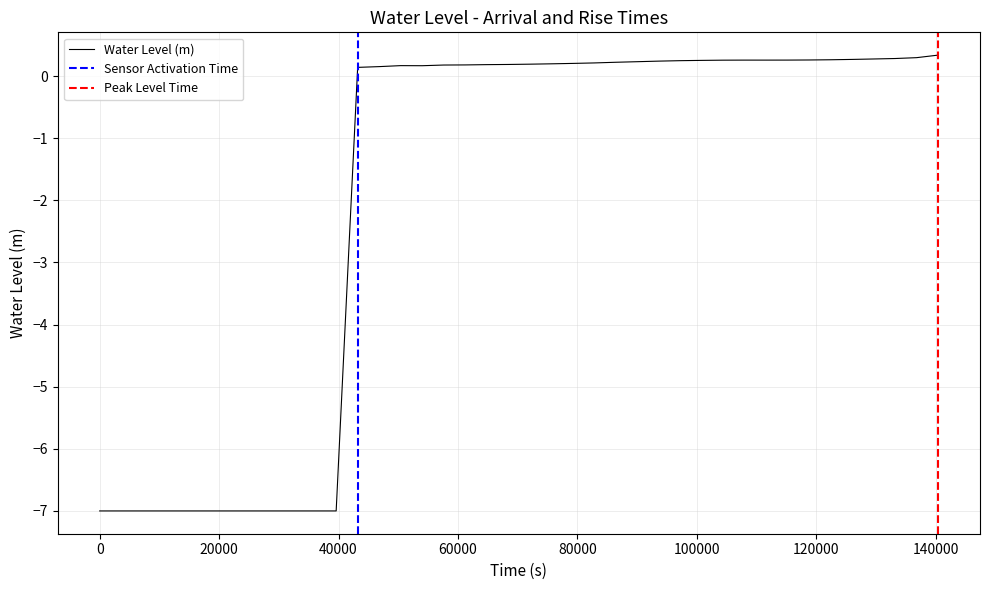

True or false: there are more than 1 points higher than both neighbors.

True